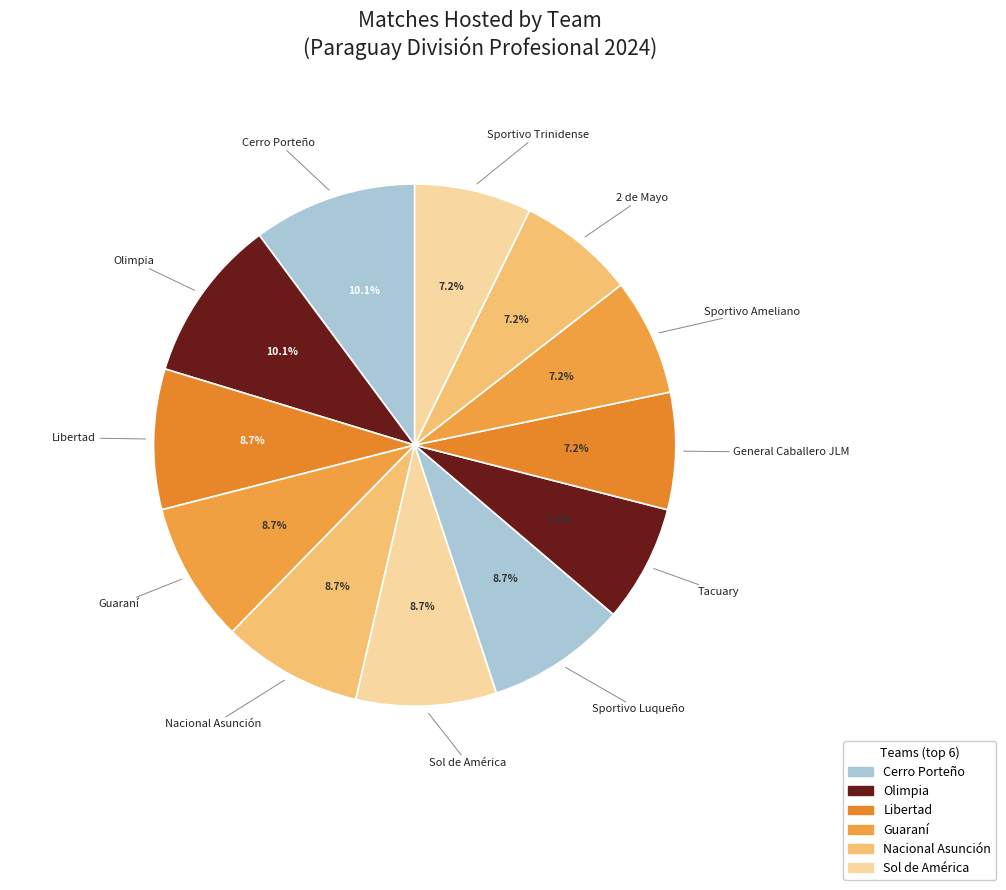

How many slices are in this pie chart?

12